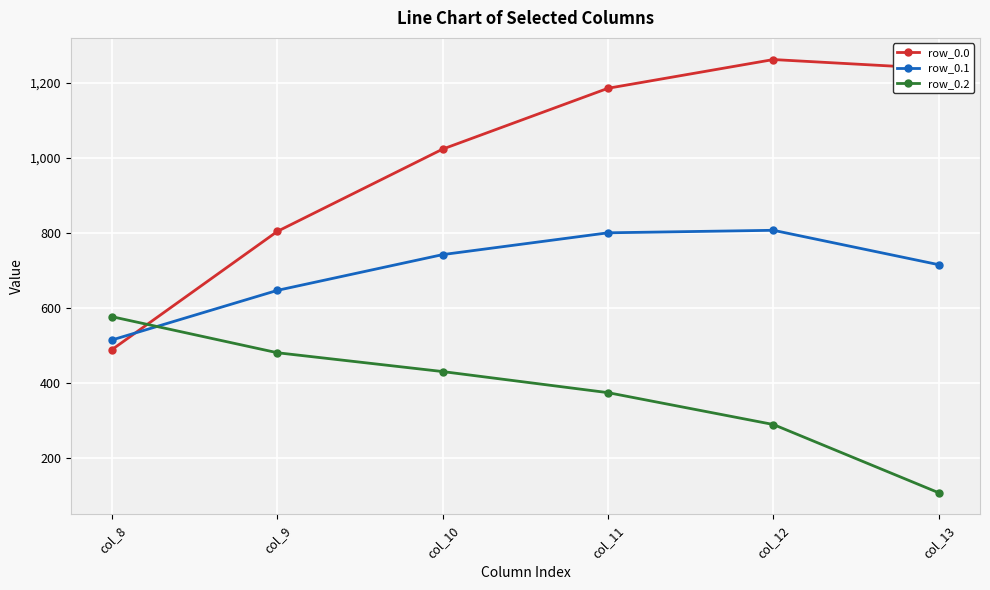

List the series in order of their overall mean, lowest first.

row_0.2, row_0.1, row_0.0